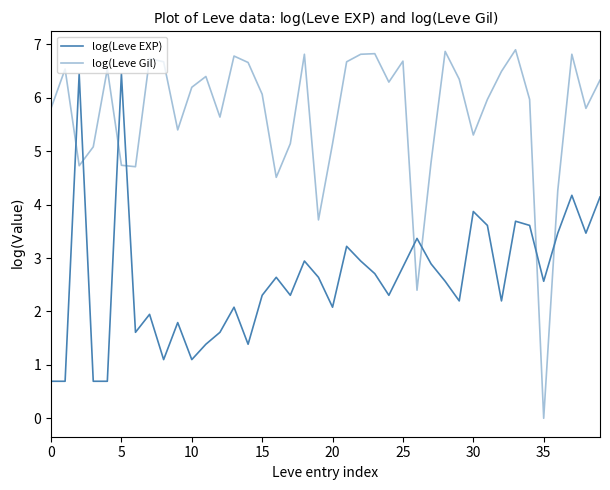

At which label is log(Leve EXP) closest to 3?

18